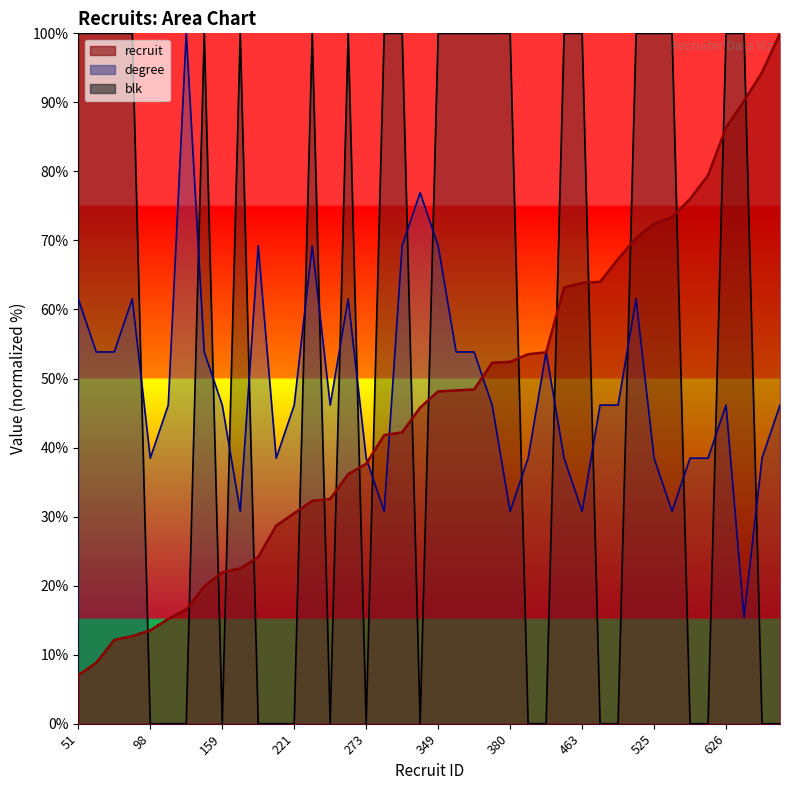

Rank the categories by degree value from lowest to highest.

654, 163, 303, 380, 463, 532, 98, 208, 273, 388, 458, 525, 551, 576, 684, 110, 159, 221, 236, 379, 464, 488, 626, 725, 64, 88, 144, 350, 351, 390, 51, 92, 262, 510, 175, 234, 306, 349, 332, 120